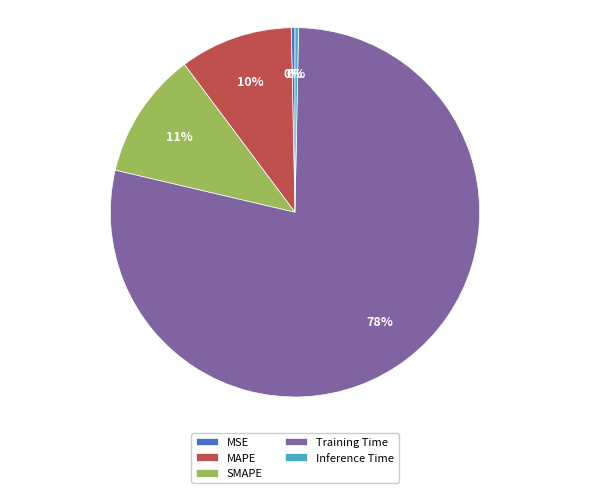

To the nearest percent, what is the average slice percentage?

20%